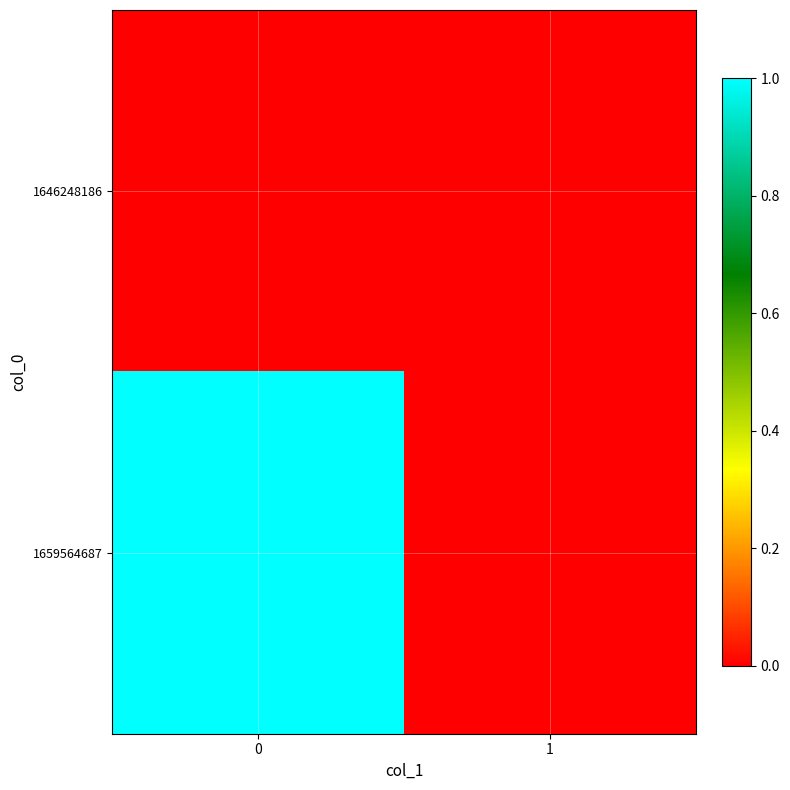

Rank the series by their maximum value, from highest to lowest.

1659564687, 1646248186